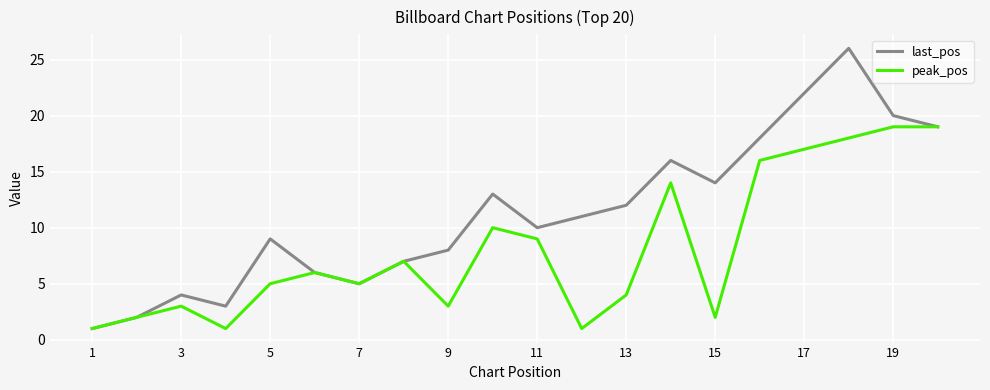

Which series has the largest total across all categories?

last_pos